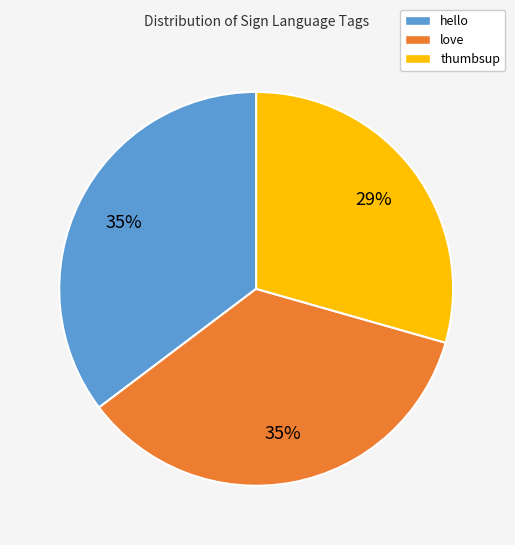

To the nearest percent, what is the difference between the largest and smallest slice percentages?

6%